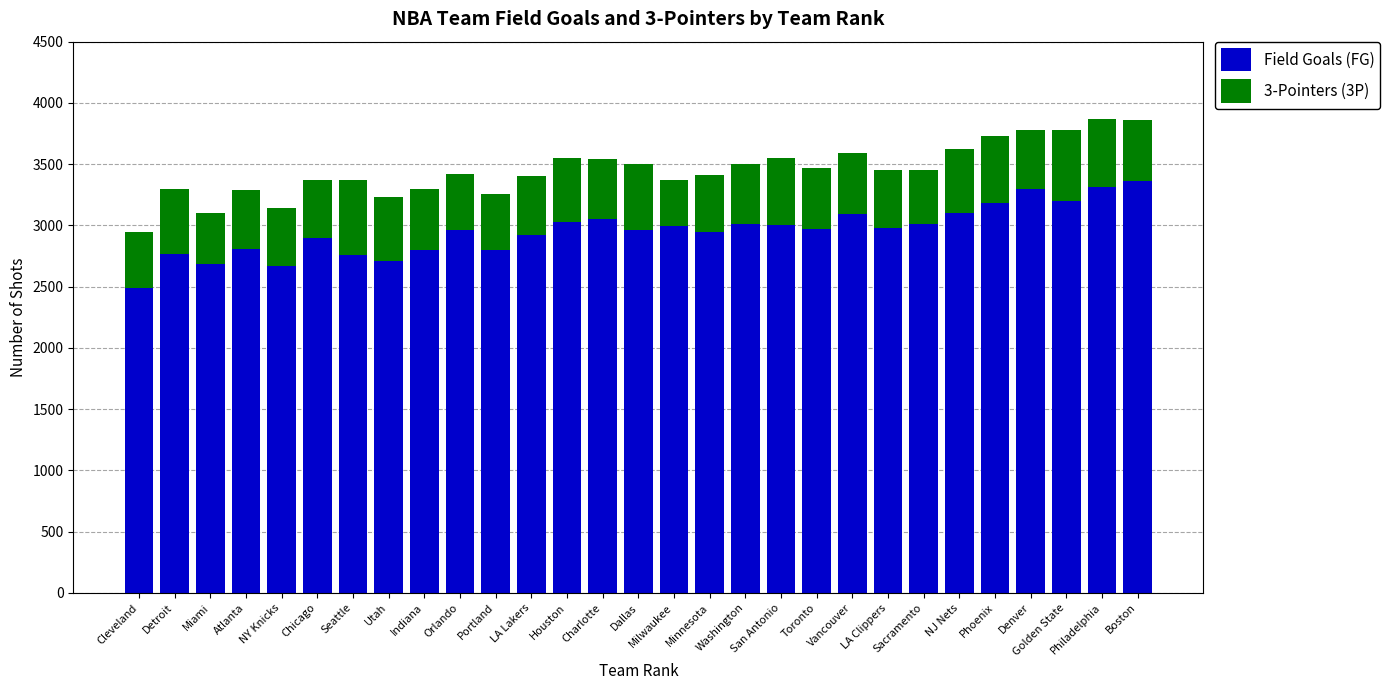

What is the average value of the Field Goals (FG) series?

2958